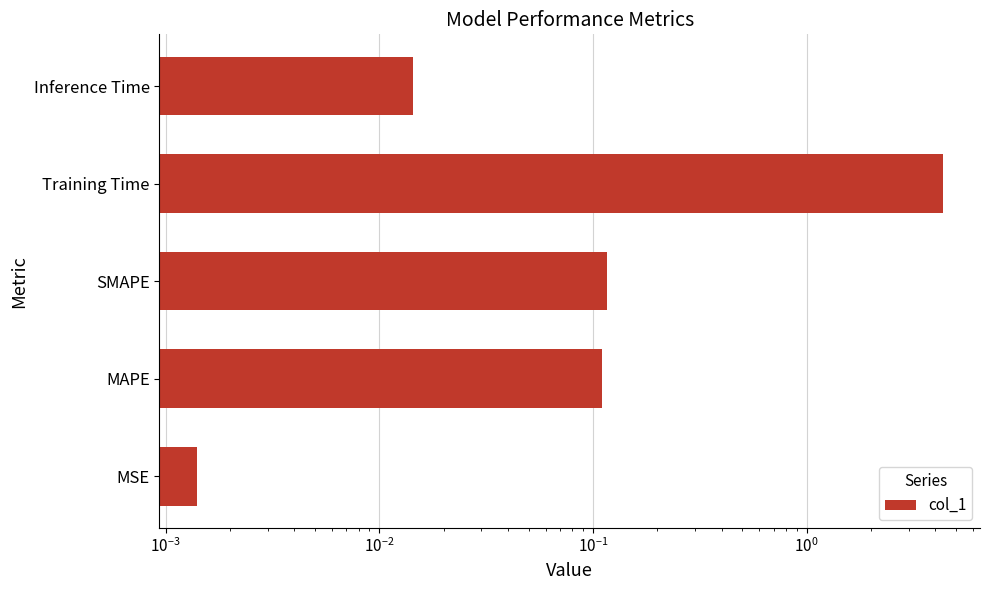

Does the chart contain stacked bars?

No